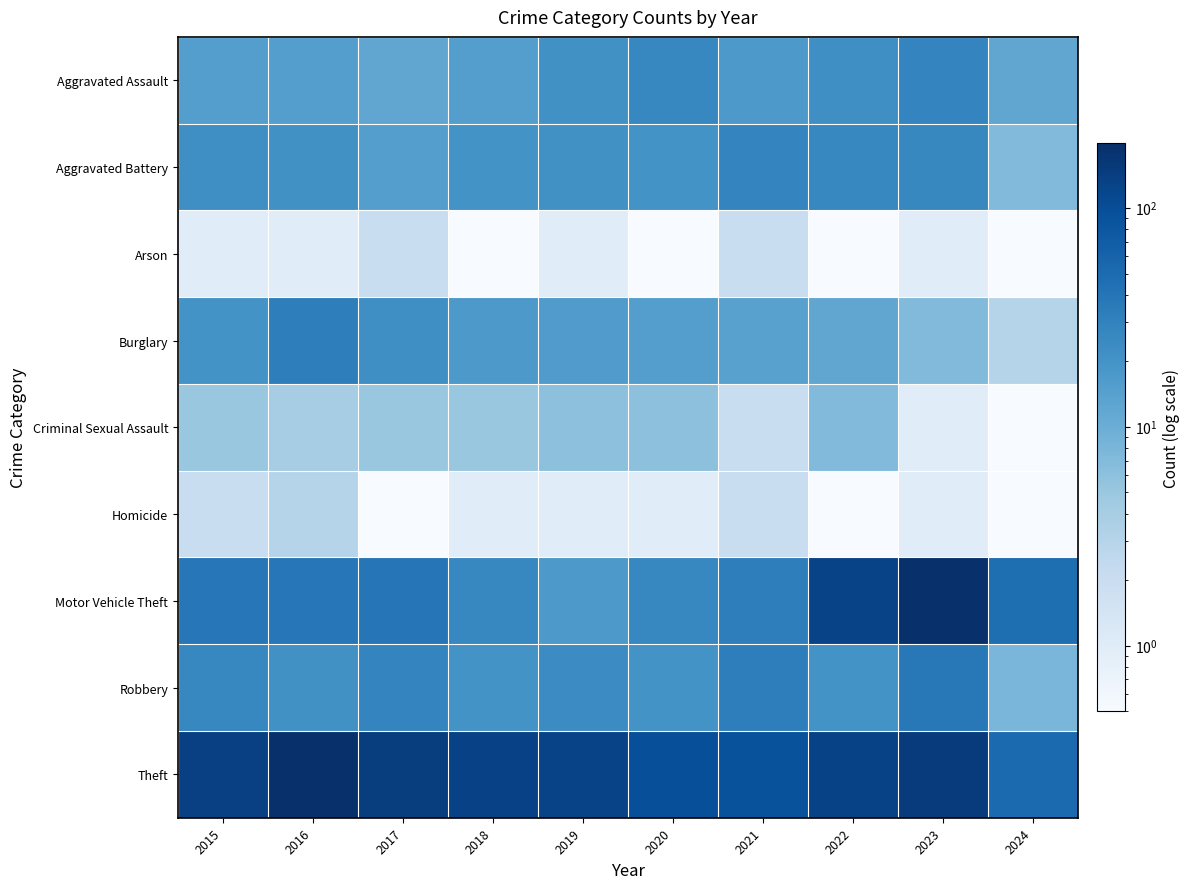

Between 2015 and 2016, which series saw the biggest shift?

Theft